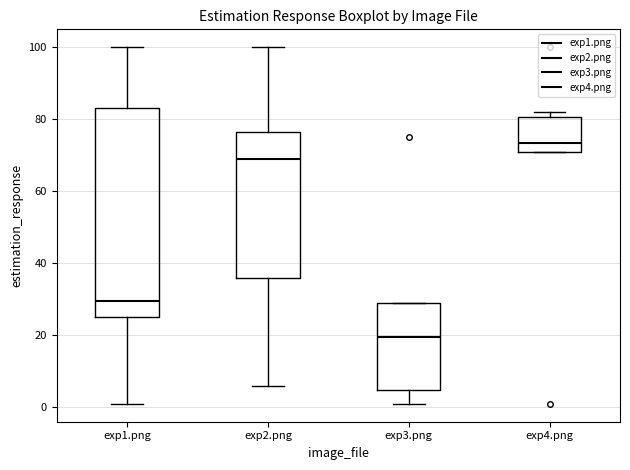

Reading left to right, read every box against the y-axis: the position of its median line, the range the box covers, and the ends of its whiskers. The values are not printed on the chart, so give them approximately, as read against the axis.

exp1.png: median 30, box 26 to 84, whiskers 2 to 100
exp2.png: median 70, box 36 to 76, whiskers 6 to 100
exp3.png: median 20, box 4 to 30, whiskers 2 to 30
exp4.png: median 74, box 72 to 80, whiskers 72 to 82